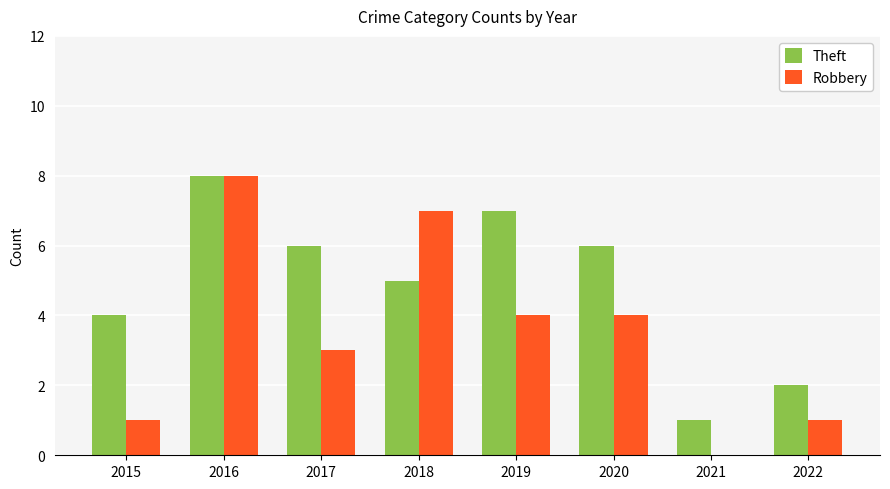

How many groups of bars are there?

8